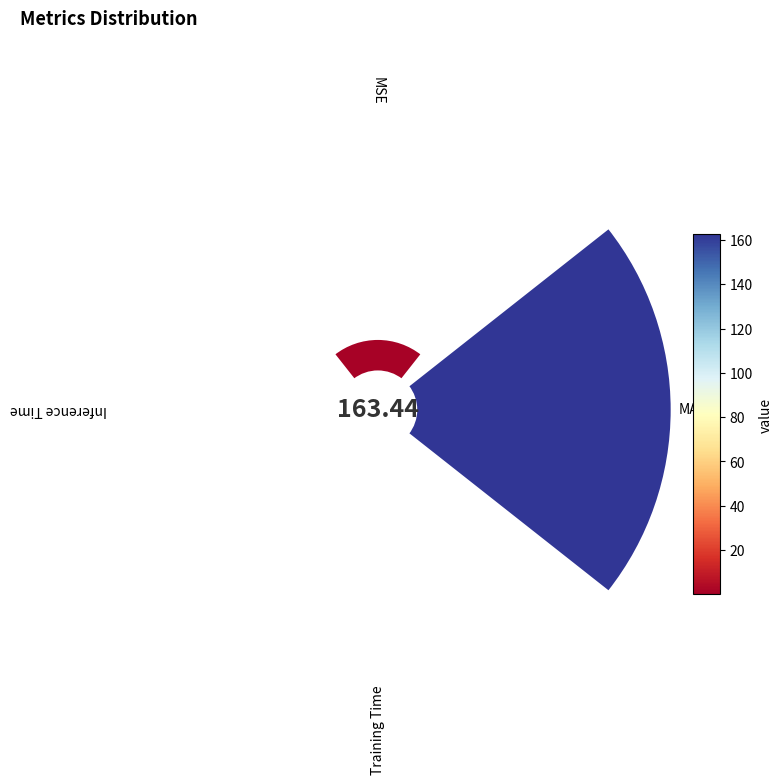

What is the change in value from MSE to Training Time?

-0.1